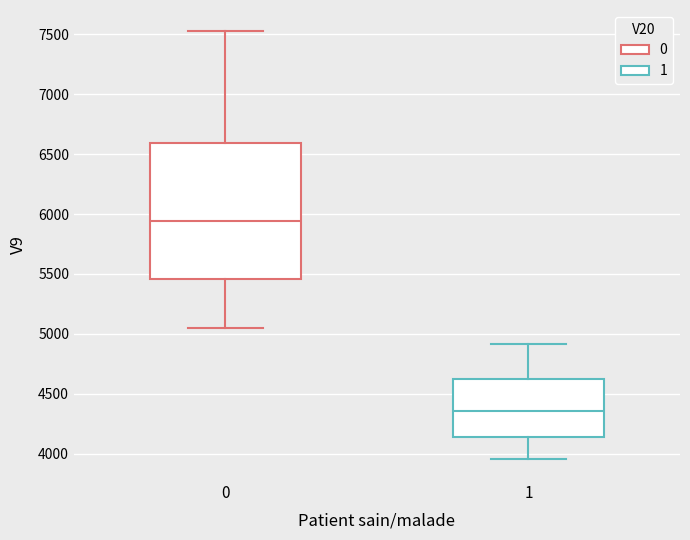

Which box has the highest median line?

0